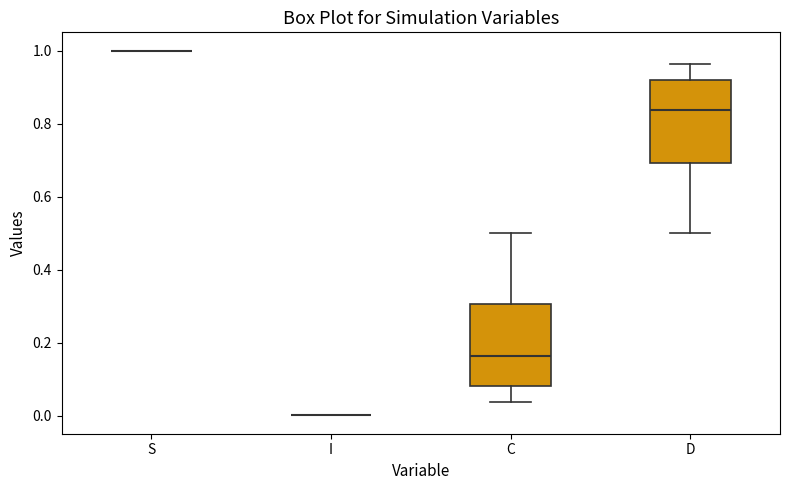

Reading left to right, transcribe this box plot: for each box, give where its median line is, the range the box spans, and where its two whiskers end, as read against the y-axis. The values are not printed on the chart, so give them approximately, as read against the axis.

S: box collapsed to a line at 1.00, whiskers 1.00 to 1.00
I: box collapsed to a line at 0.00, whiskers 0.00 to 0.00
C: median 0.16, box 0.08 to 0.30, whiskers 0.04 to 0.50
D: median 0.84, box 0.70 to 0.92, whiskers 0.50 to 0.96